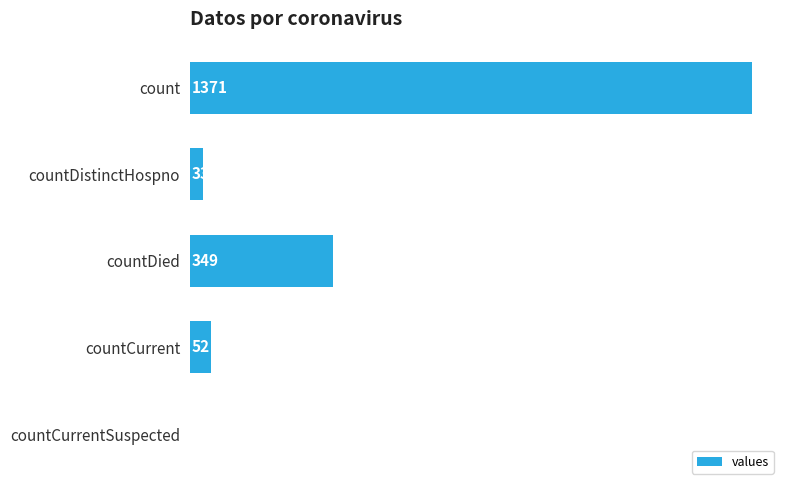

Which has a higher value, countDistinctHospno or countCurrentSuspected?

countDistinctHospno